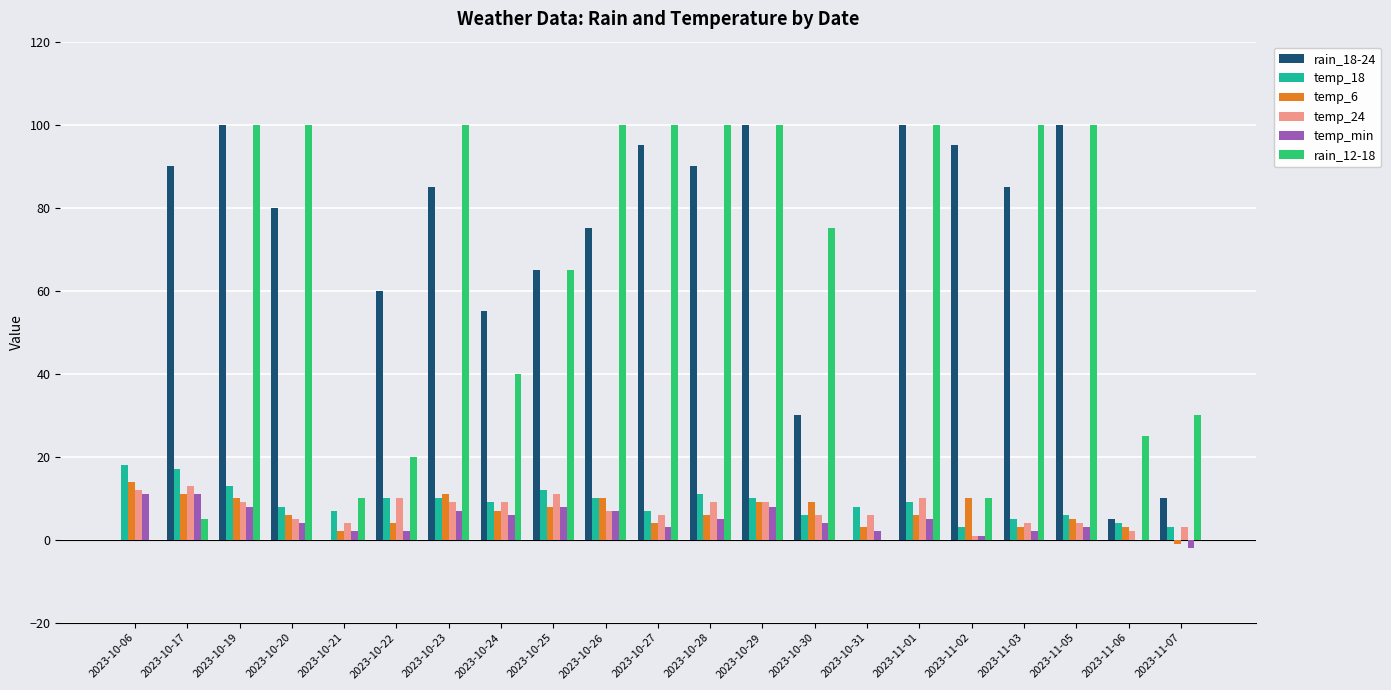

Reading right to left, extract all data points from this chart.

rain_18-24: 10	5	100	85	95	100	0	30	100	90	95	75	65	55	85	60	0	80	100	90	0
temp_18: 3	4	6	5	3	9	8	6	10	11	7	10	12	9	10	10	7	8	13	17	18
temp_6: -1	3	5	3	10	6	3	9	9	6	4	10	8	7	11	4	2	6	10	11	14
temp_24: 3	2	4	4	1	10	6	6	9	9	6	7	11	9	9	10	4	5	9	13	12
temp_min: -2	0	3	2	1	5	2	4	8	5	3	7	8	6	7	2	2	4	8	11	11
rain_12-18: 30	25	100	100	10	100	0	75	100	100	100	100	65	40	100	20	10	100	100	5	0